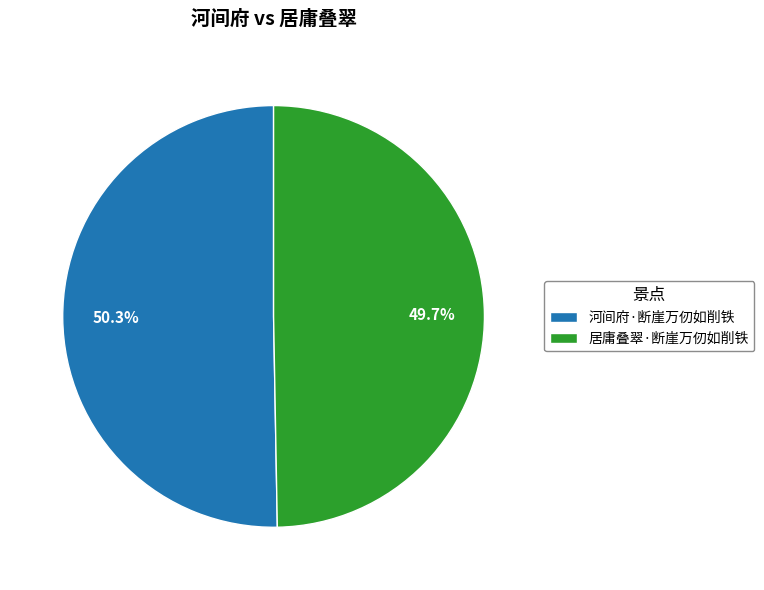

What percentage is the 居庸叠翠·断崖万仞如削铁 slice, to the nearest percent?

50%